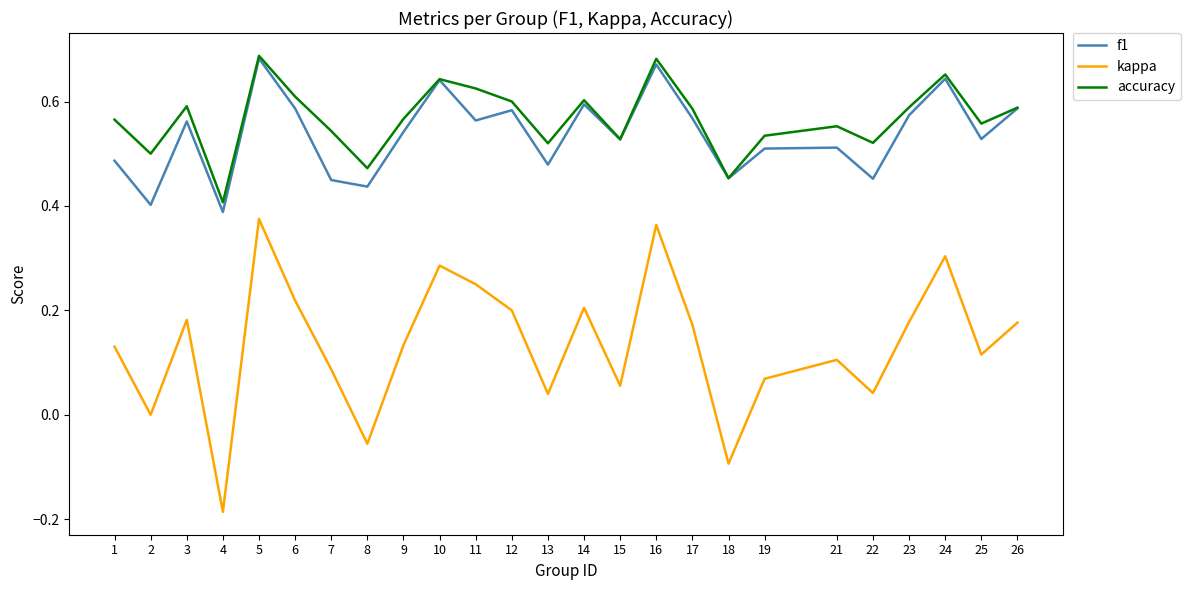

What are all the series names shown in the legend?

f1, kappa, accuracy